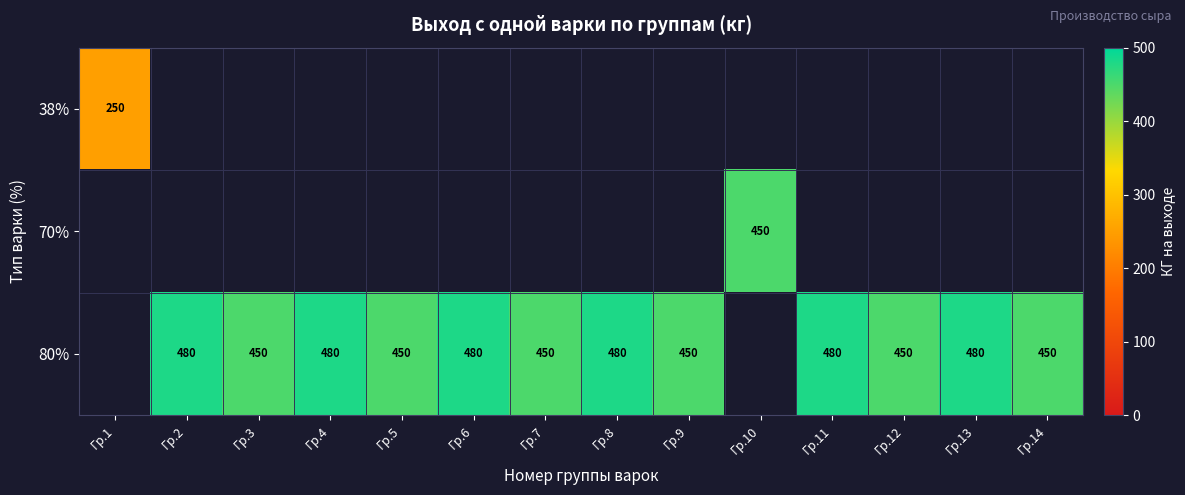

Is the value of 70% at Гр.10 greater than the value of 80% at Гр.8?

No